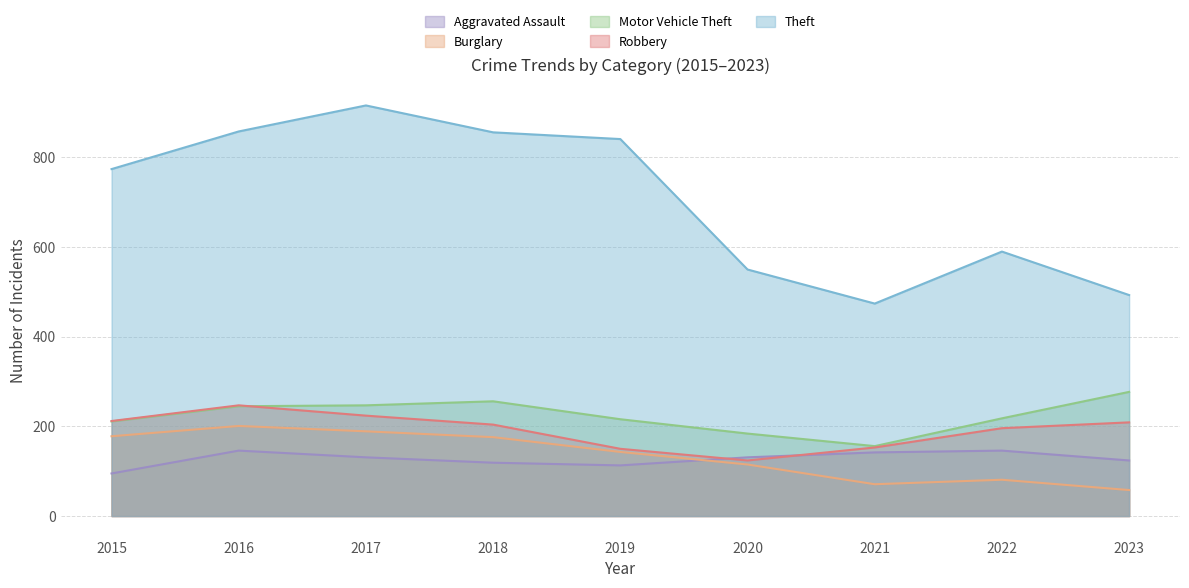

How many intersections are there between Aggravated Assault and Robbery?

2